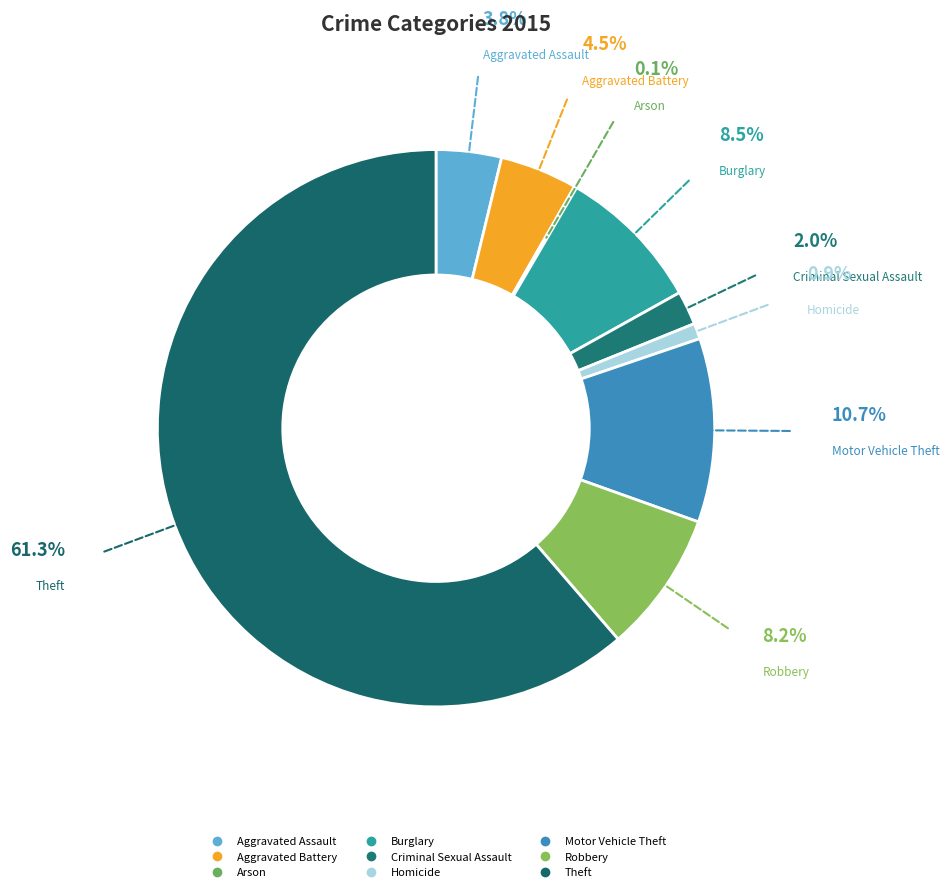

What is the total percentage of Motor Vehicle Theft and Aggravated Battery?

15.2%